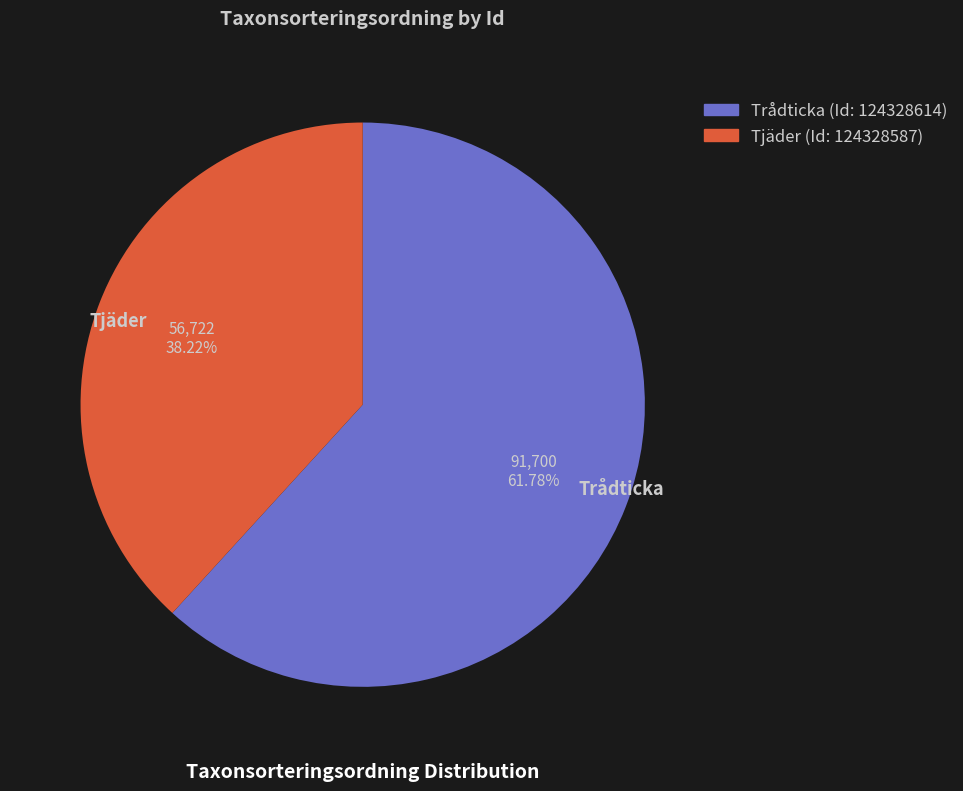

Rank the categories by value from lowest to highest.

Tjäder, Trådticka